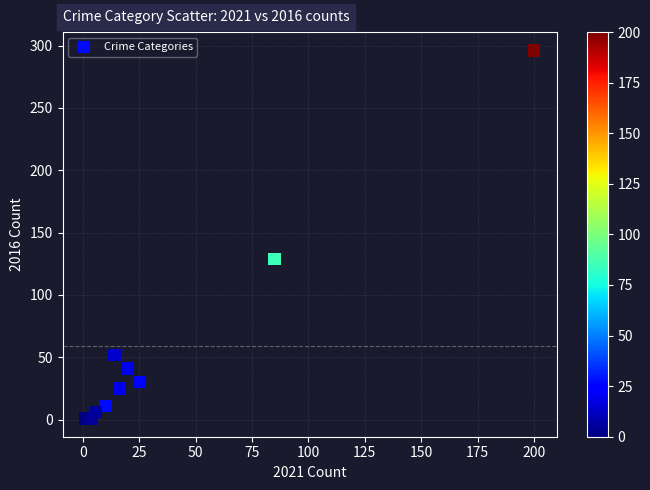

What is the average X value?

38